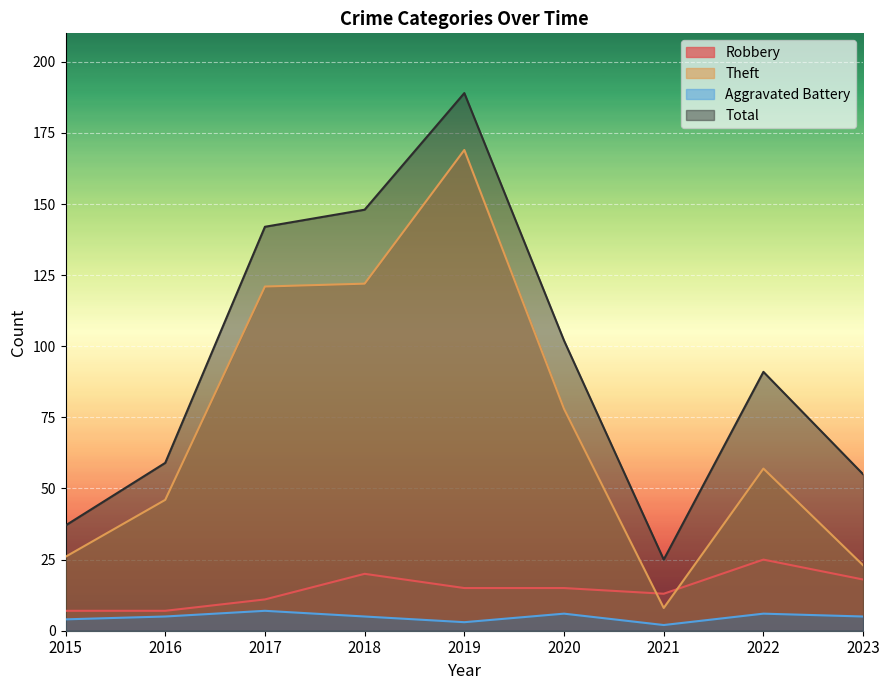

What are all the series names shown in the legend?

Robbery, Theft, Aggravated Battery, Total